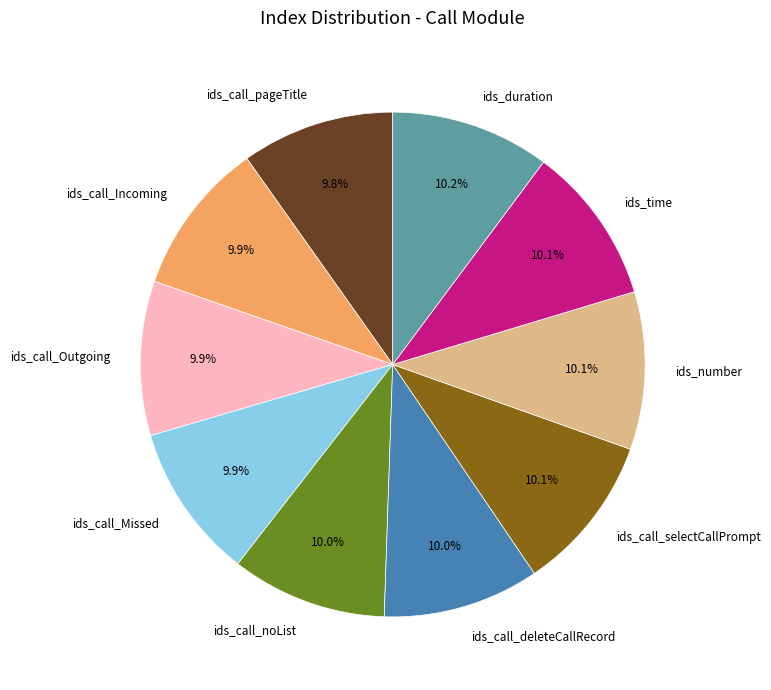

Do ids_call_pageTitle and ids_call_deleteCallRecord together represent more than half of the pie?

No